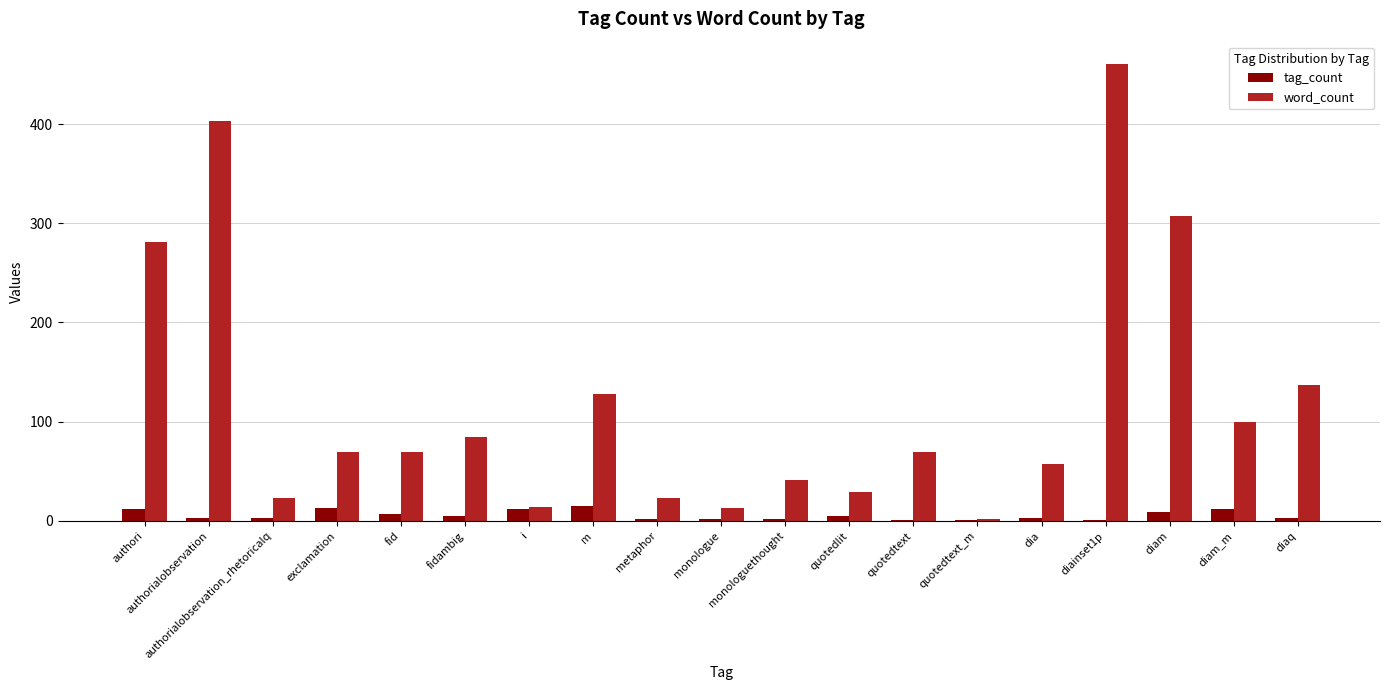

Reading left to right, transcribe all the data shown in this chart.

tag_count: 12	3	3	13	7	5	12	15	2	2	2	5	1	1	3	1	9	12	3
word_count: 281	403	23	70	69	85	14	128	23	13	41	29	69	2	57	460	307	100	137